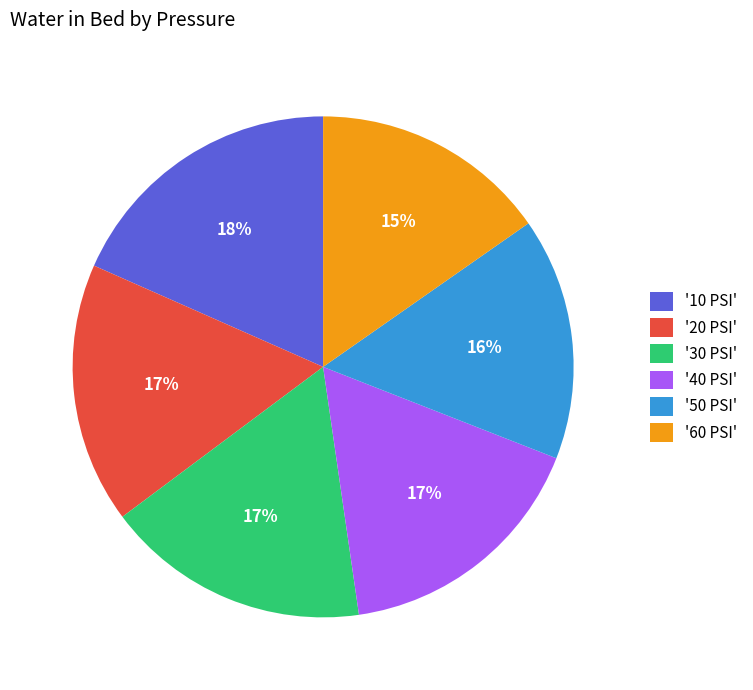

To the nearest percent, what is the average slice percentage?

17%